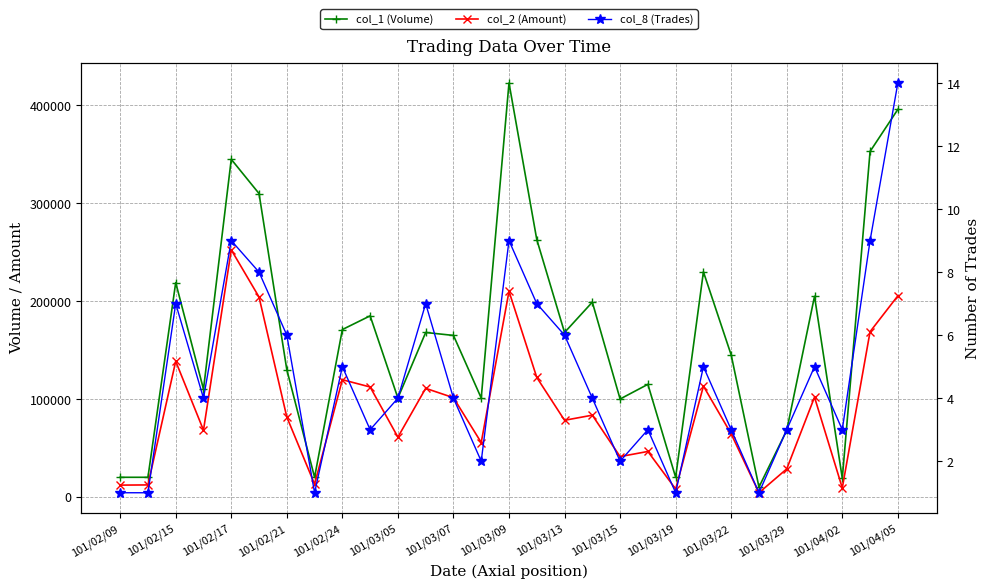

What is the maximum value shown in the chart?

423000